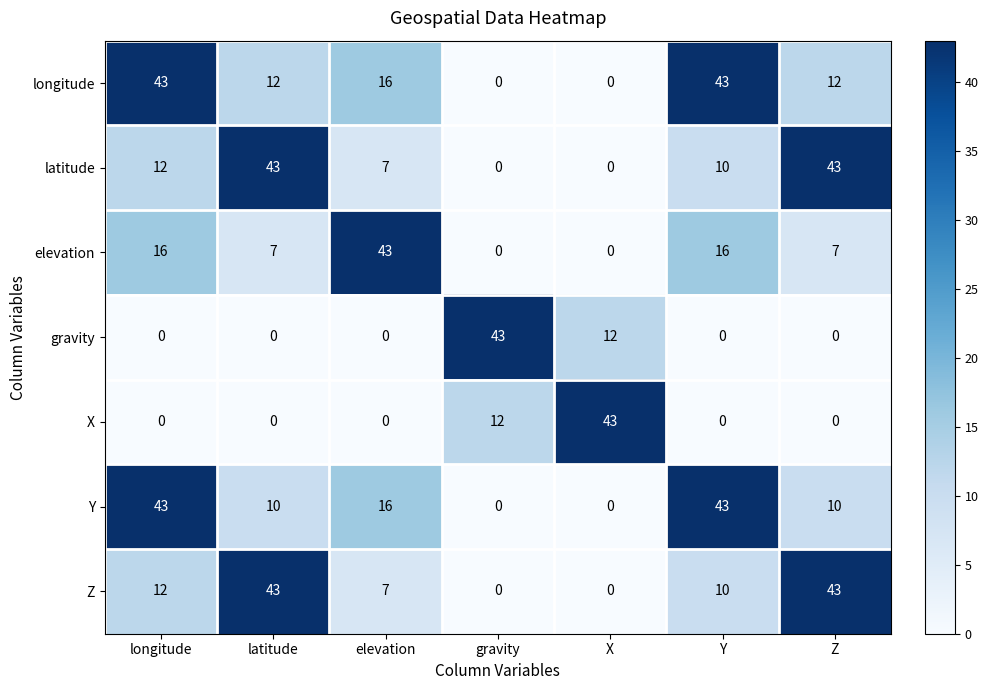

The value of Y at Z is 10. True or false?

True